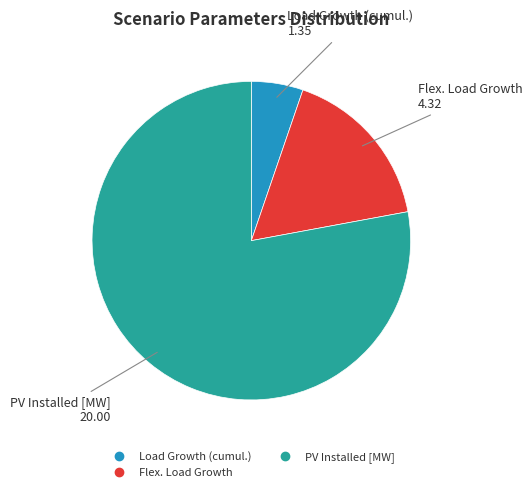

Does any single category account for the majority?

Yes